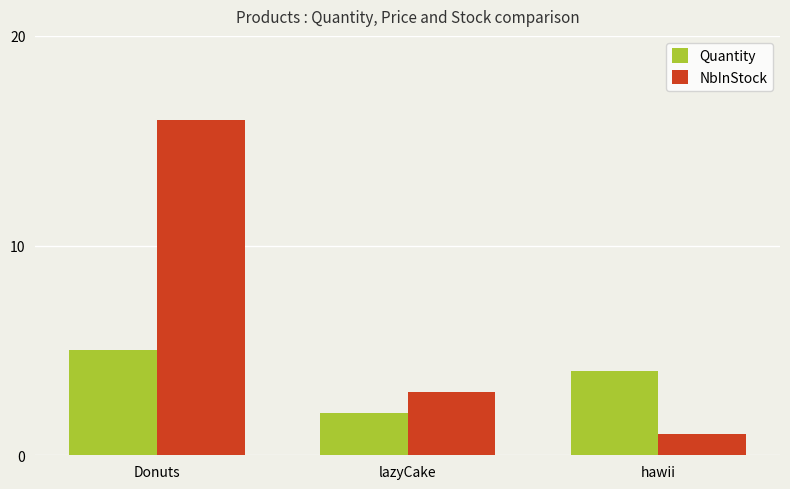

True or false: Quantity has a value of 4 at hawii.

True